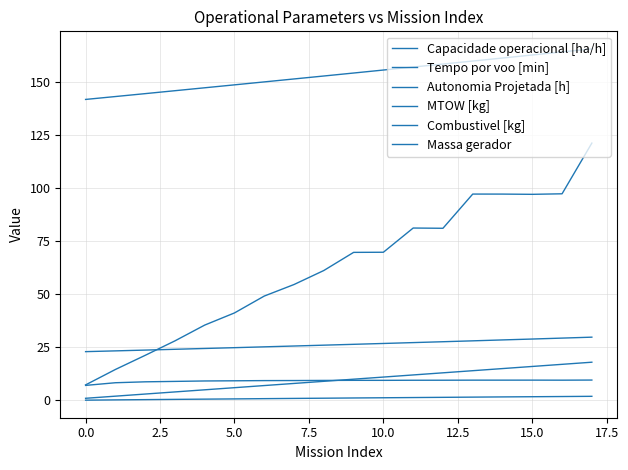

What is the minimum value shown in the chart?

0.1